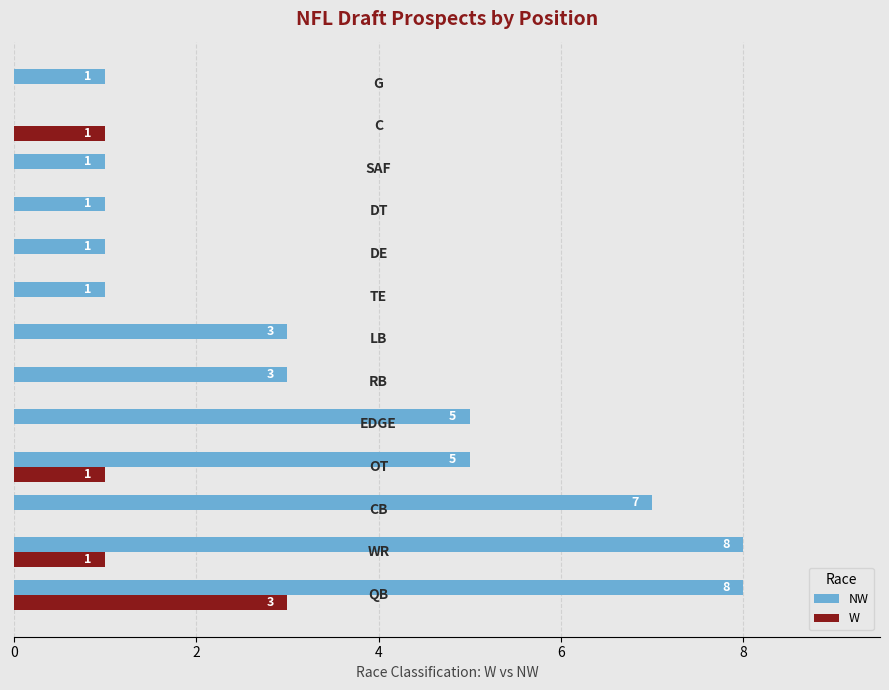

What is the average value of the NW series?

3